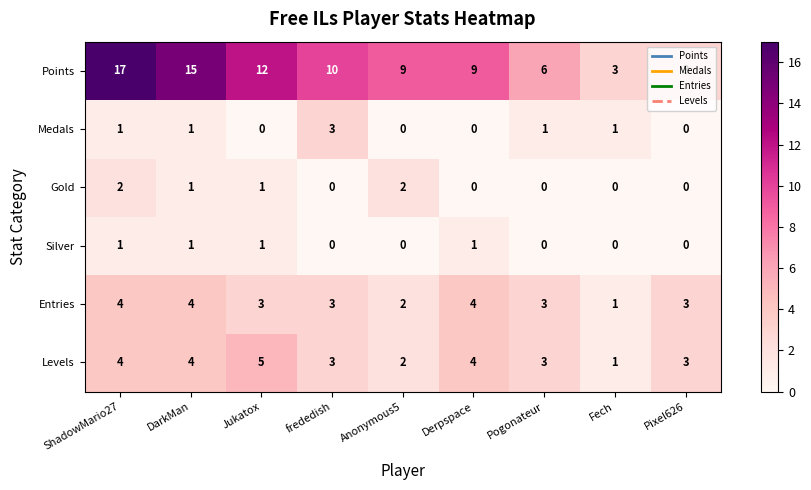

List the series in order of their peak value, lowest first.

Silver, Gold, Medals, Entries, Levels, Points